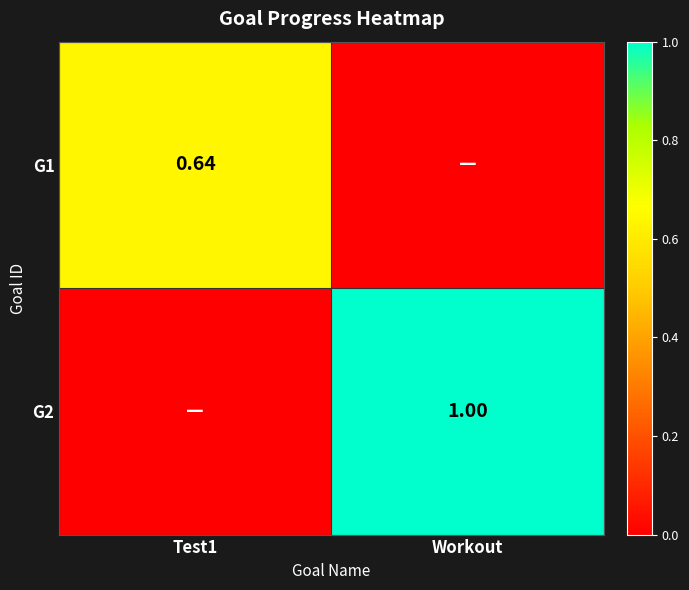

At which label does G1 reach its peak?

Test1